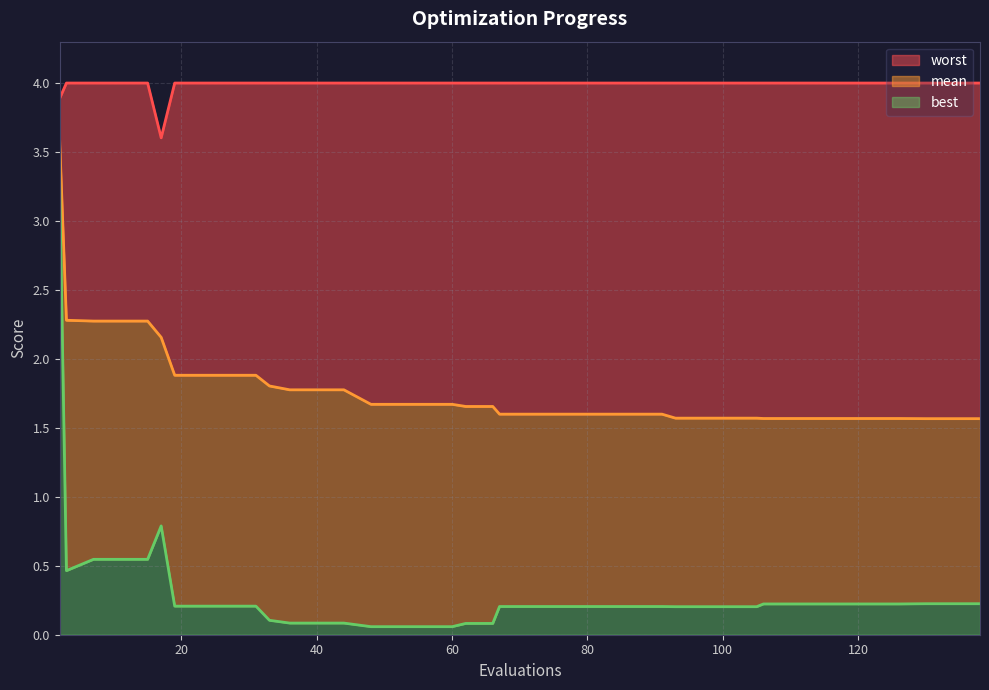

Reading left to right, extract all data points from this chart.

mean: 3.6	2.3	2.3	2.3	2.3	2.2	1.9	1.9	1.9	1.9	1.8	1.8	1.8	1.8	1.7	1.7	1.7	1.7	1.7	1.7	1.6	1.6	1.6	1.6	1.6	1.6	1.6	1.6	1.6	1.6	1.6	1.6	1.6	1.6	1.6	1.6	1.6	1.6	1.6	1.6
best: 3.3	0.5	0.5	0.5	0.5	0.8	0.2	0.2	0.2	0.2	0.1	0.1	0.1	0.1	0.1	0.1	0.1	0.1	0.1	0.1	0.2	0.2	0.2	0.2	0.2	0.2	0.2	0.2	0.2	0.2	0.2	0.2	0.2	0.2	0.2	0.2	0.2	0.2	0.2	0.2
worst: 3.9	4.0	4.0	4.0	4.0	3.6	4.0	4.0	4.0	4.0	4.0	4.0	4.0	4.0	4.0	4.0	4.0	4.0	4.0	4.0	4.0	4.0	4.0	4.0	4.0	4.0	4.0	4.0	4.0	4.0	4.0	4.0	4.0	4.0	4.0	4.0	4.0	4.0	4.0	4.0